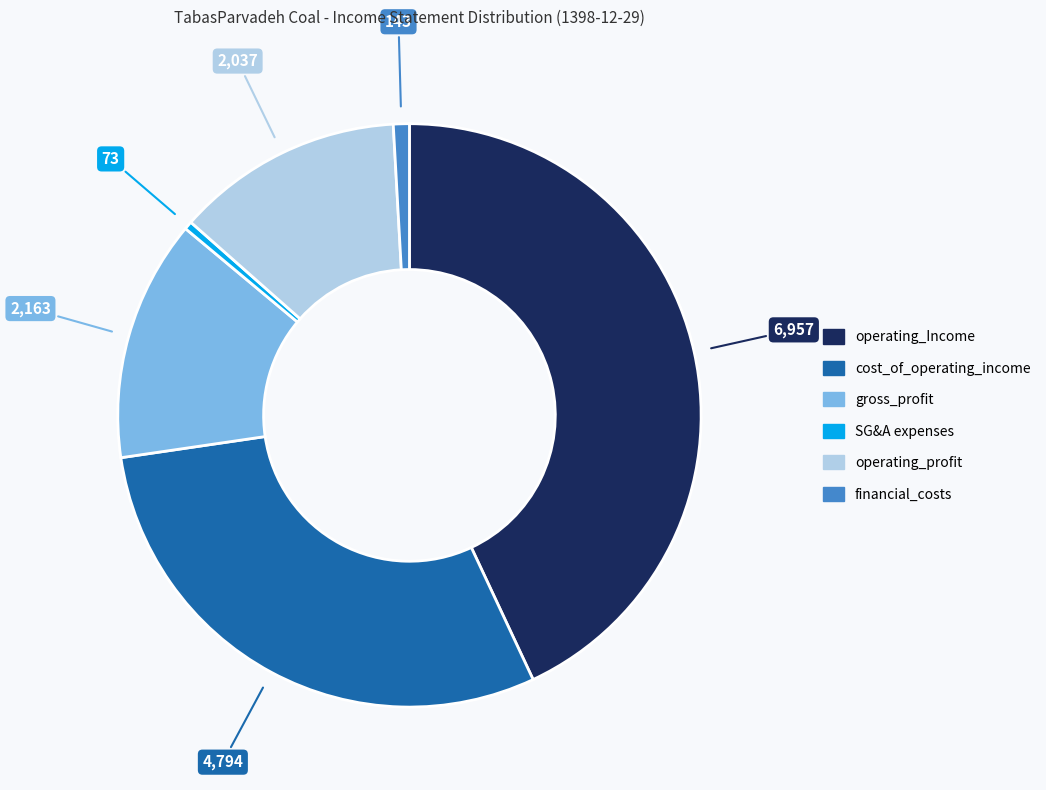

Does any single category account for the majority?

No